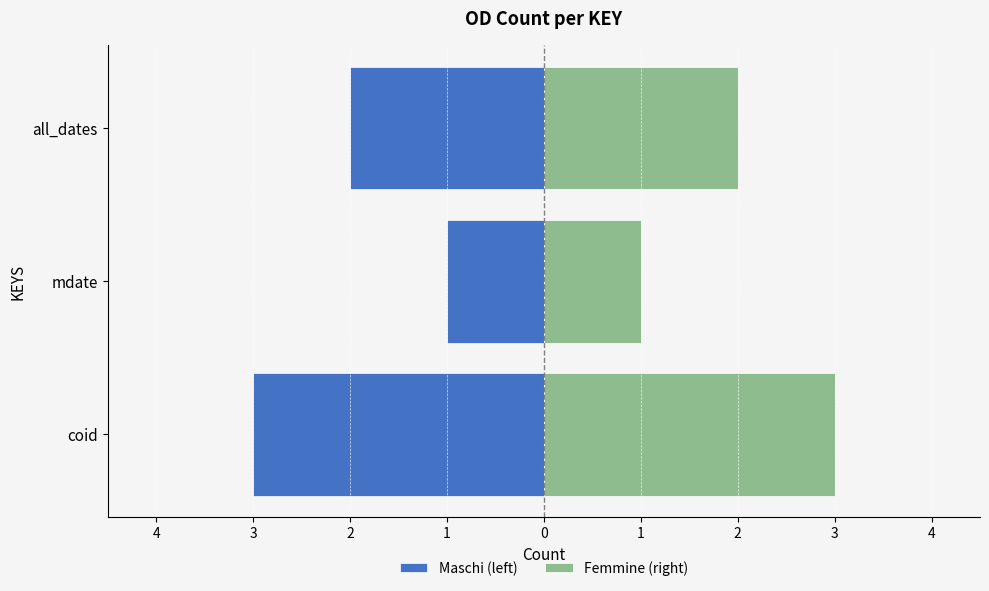

What is the difference between the maximum and minimum values in the Femmine (right) series?

2